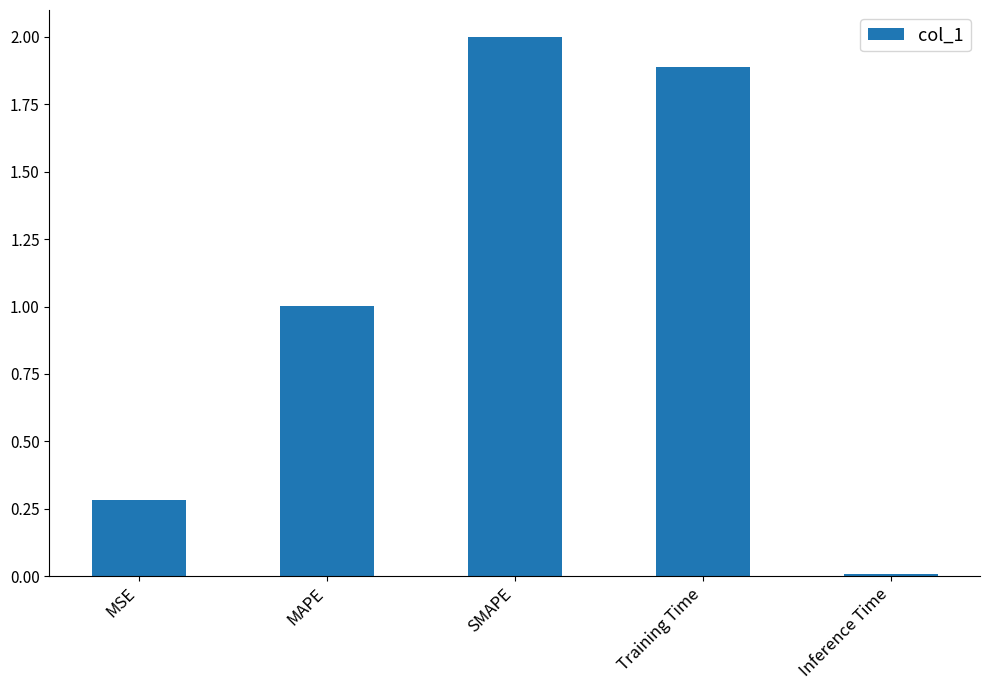

True or false: the data shows 0.1 at MSE.

False